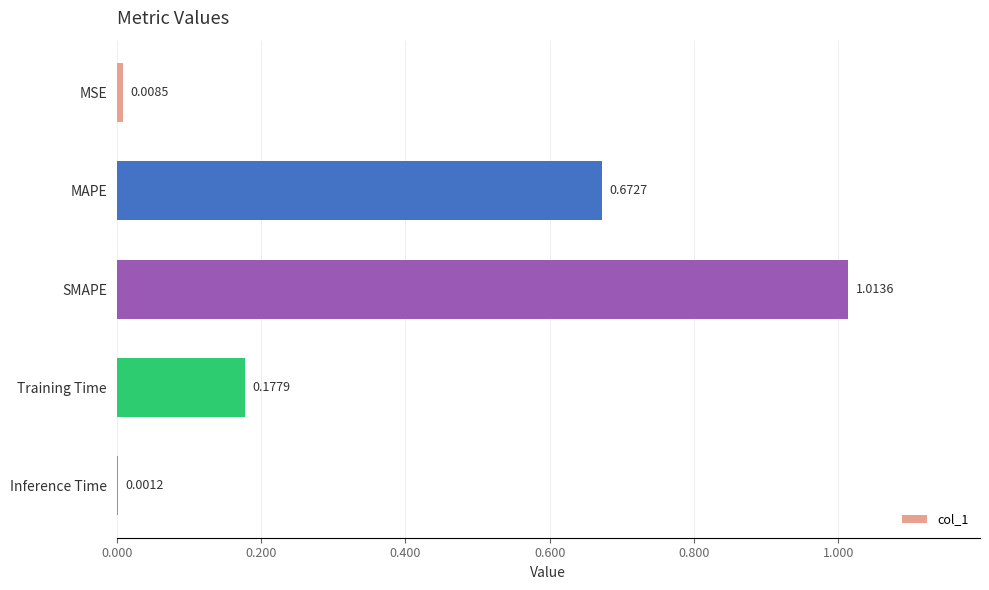

Where is the data nearest to the value 0?

Inference Time